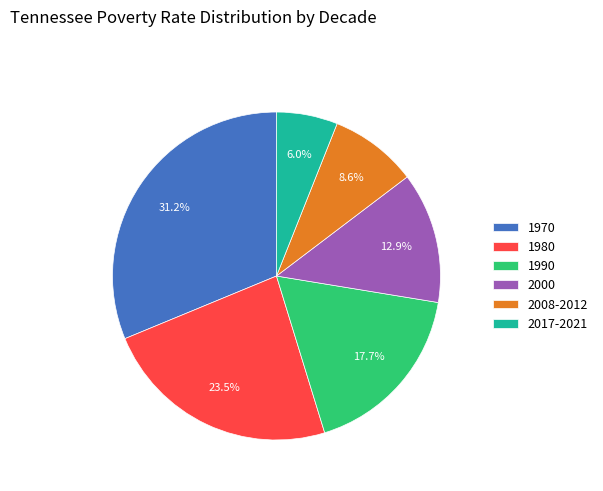

Is 2008-2012 the majority of the pie?

No